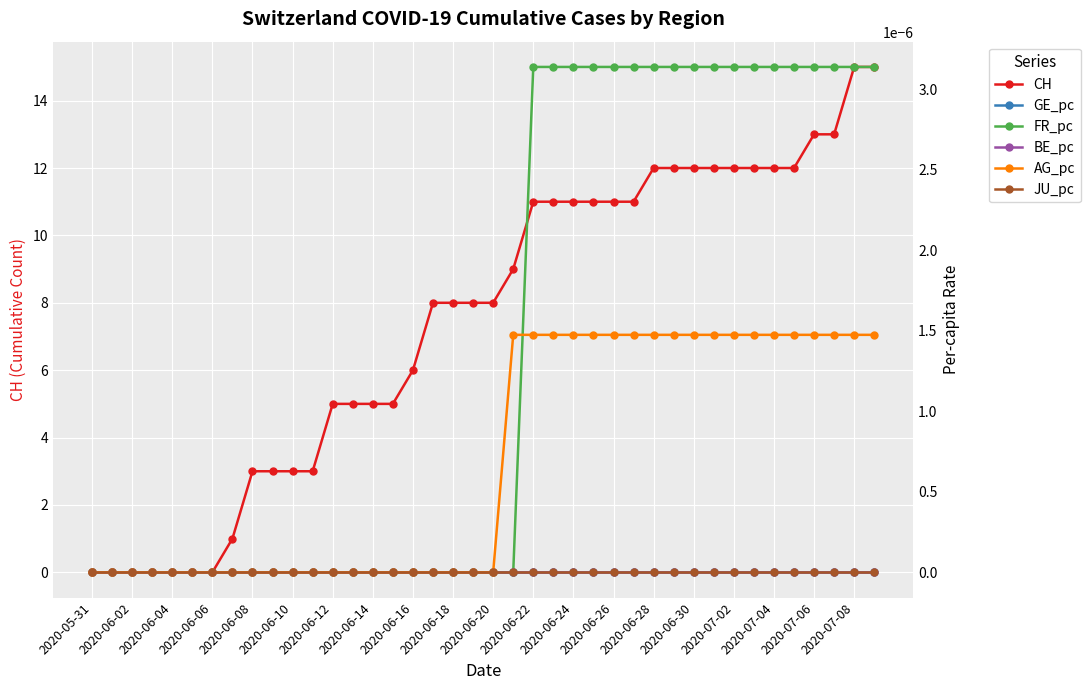

True or false: CH has a value of 5 at 2020-06-14.

True